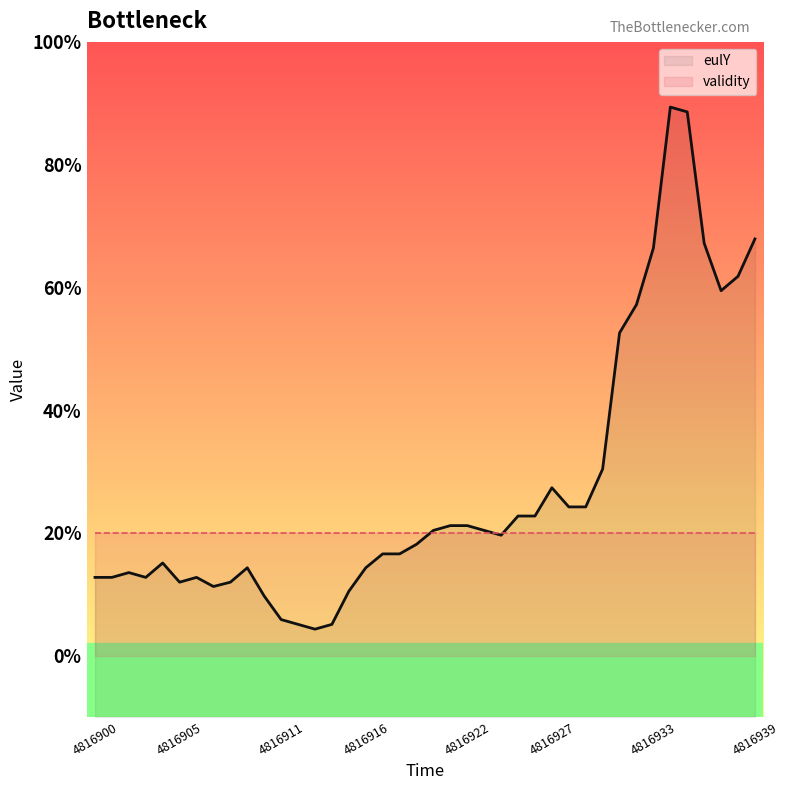

How many distinct data groups are displayed?

2